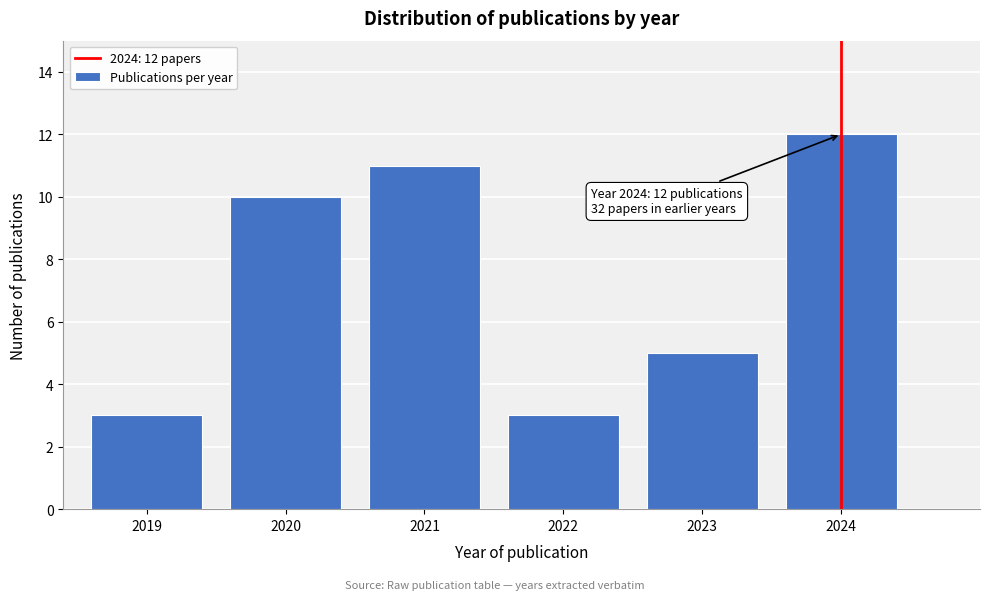

Reading right to left, what are all the values shown in this chart?

2024=12	2023=5	2022=3	2021=11	2020=10	2019=3